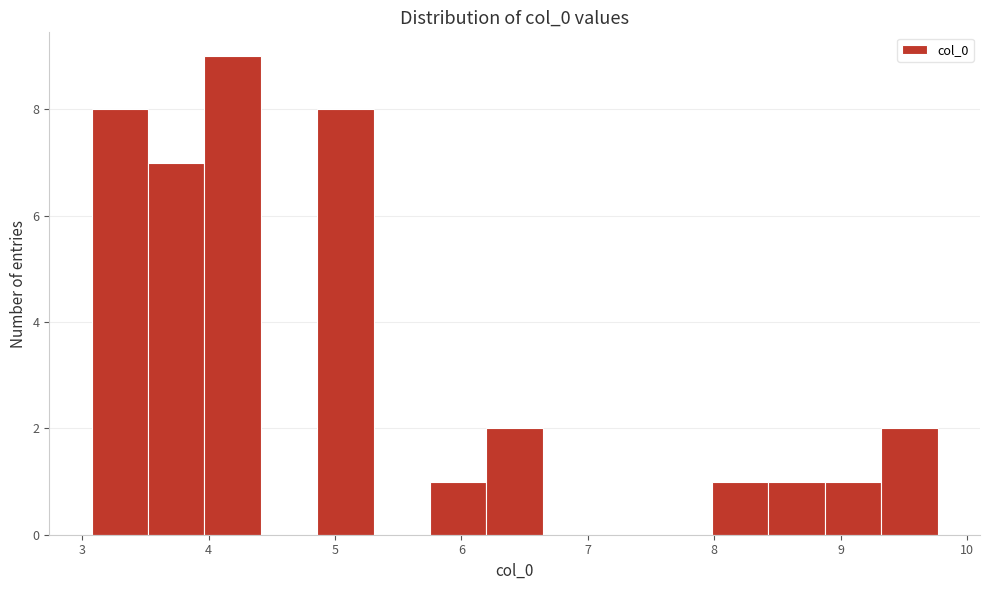

How tall is the bar that spans 4.0 to 4.4 on the x-axis? Neither the bar edges nor the heights are printed on the chart, so give them approximately, as read against the axes.

9